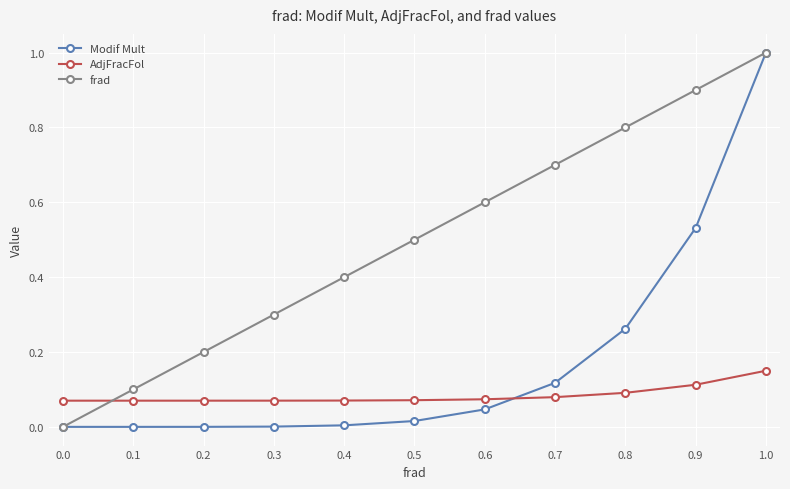

At 0.4, list the series in order from largest to smallest.

frad, AdjFracFol, Modif Mult